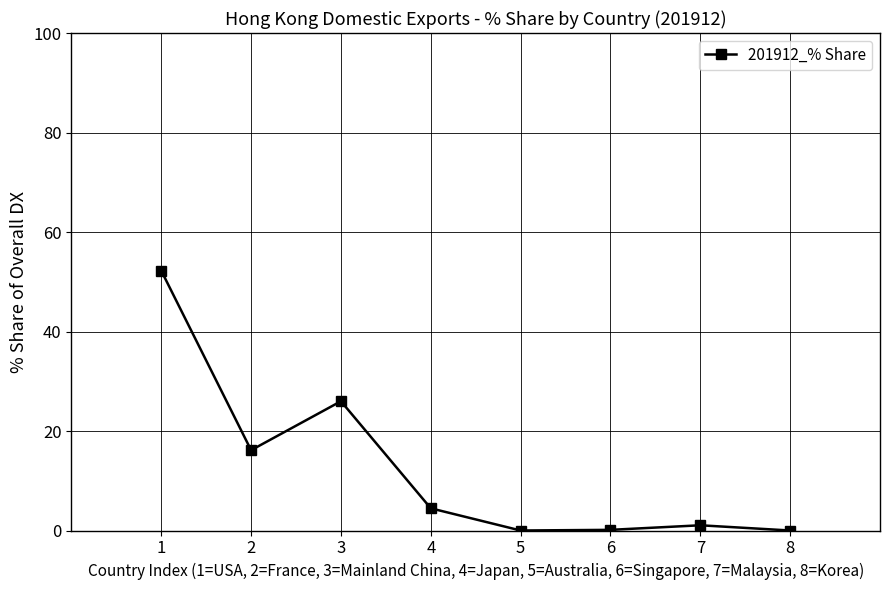

What is the difference between the values at 3 and 6?

25.9